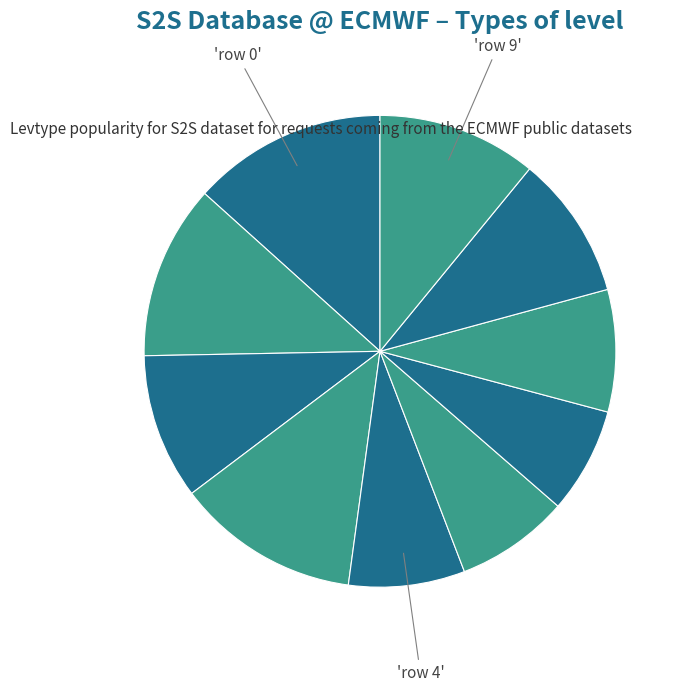

How many segments does this pie chart have?

10